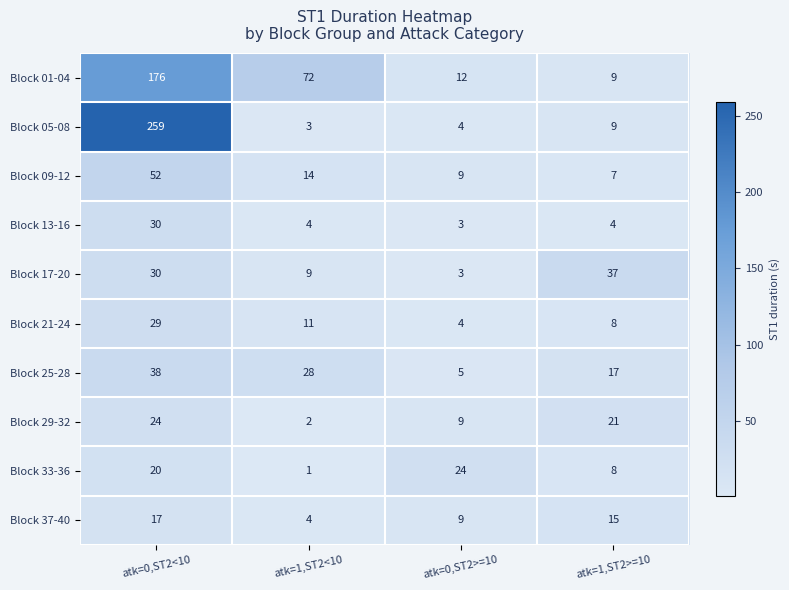

Between atk=0,ST2<10 and atk=1,ST2<10, which series saw the biggest shift?

Block 05-08